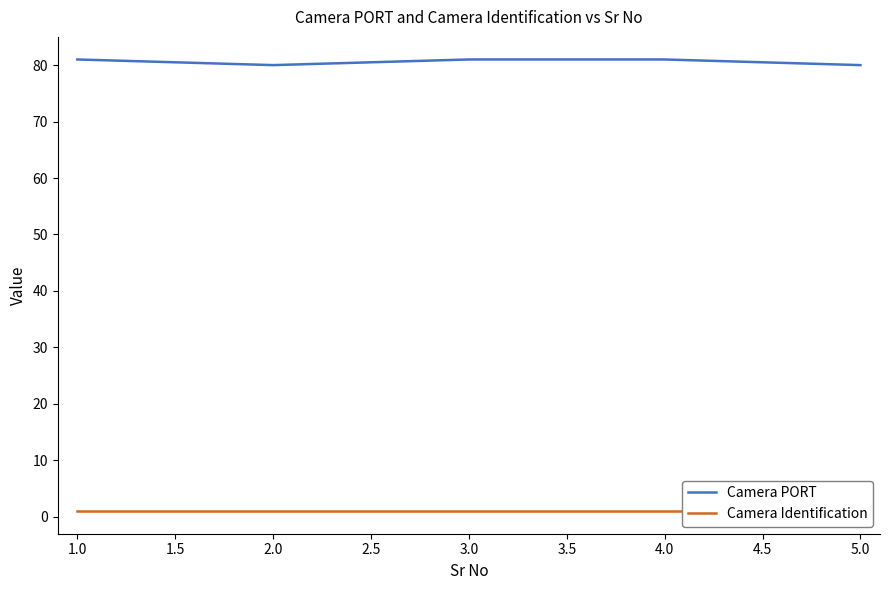

True or false: Camera PORT has a value of 16 at 5.0.

False